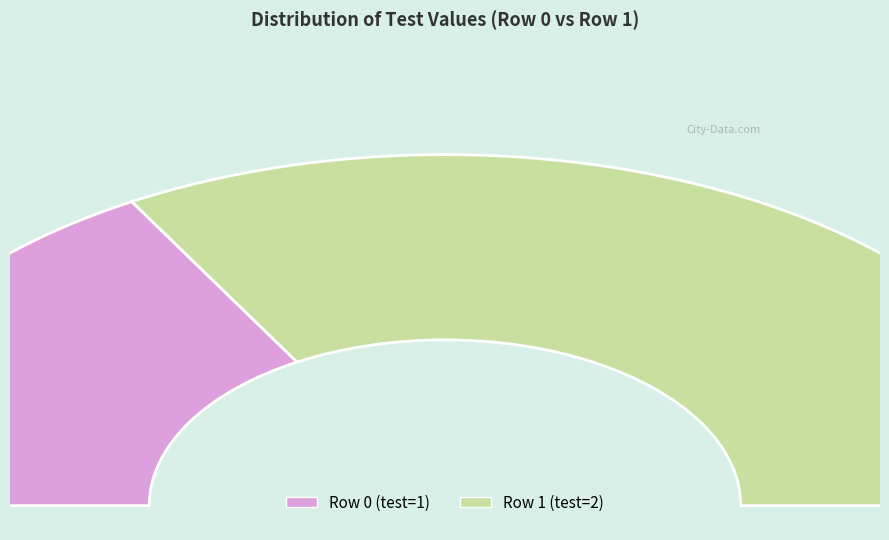

How many segments does this pie chart have?

2